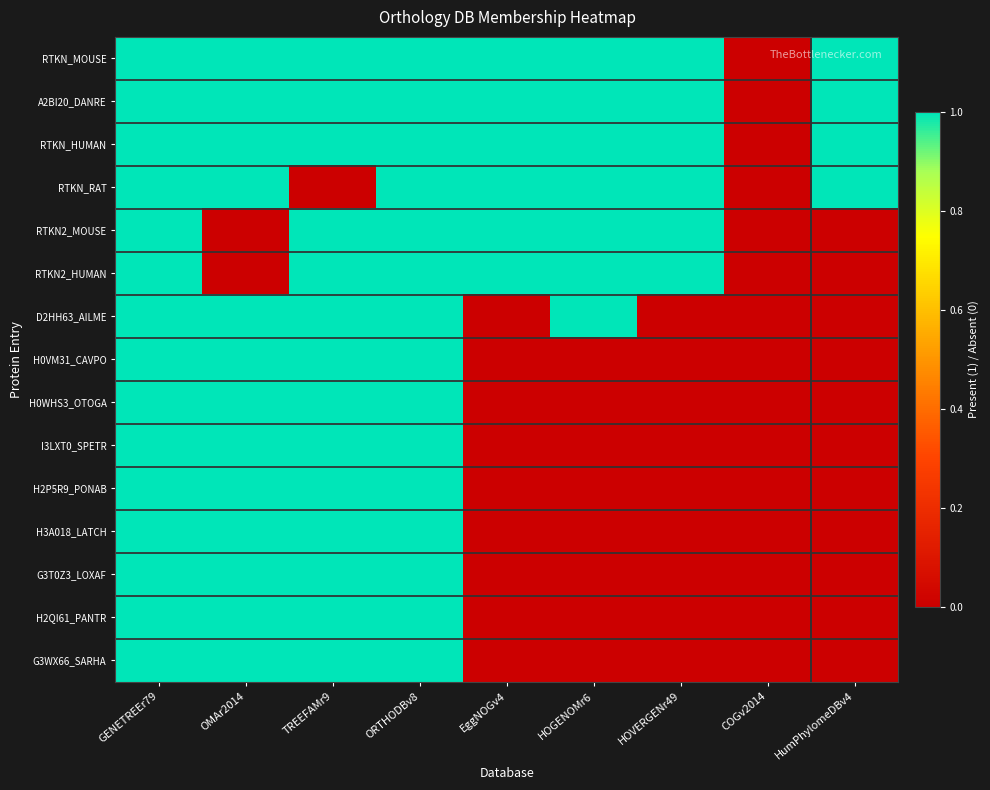

Reading left to right, what are all the values shown in this chart?

RTKN_MOUSE: GENETREEr79=1	OMAr2014=1	TREEFAMr9=1	ORTHODBv8=1	EggNOGv4=1	HOGENOMr6=1	HOVERGENr49=1	COGv2014=0	HumPhylomeDBv4=1
A2BI20_DANRE: GENETREEr79=1	OMAr2014=1	TREEFAMr9=1	ORTHODBv8=1	EggNOGv4=1	HOGENOMr6=1	HOVERGENr49=1	COGv2014=0	HumPhylomeDBv4=1
RTKN_HUMAN: GENETREEr79=1	OMAr2014=1	TREEFAMr9=1	ORTHODBv8=1	EggNOGv4=1	HOGENOMr6=1	HOVERGENr49=1	COGv2014=0	HumPhylomeDBv4=1
RTKN_RAT: GENETREEr79=1	OMAr2014=1	TREEFAMr9=0	ORTHODBv8=1	EggNOGv4=1	HOGENOMr6=1	HOVERGENr49=1	COGv2014=0	HumPhylomeDBv4=1
RTKN2_MOUSE: GENETREEr79=1	OMAr2014=0	TREEFAMr9=1	ORTHODBv8=1	EggNOGv4=1	HOGENOMr6=1	HOVERGENr49=1	COGv2014=0	HumPhylomeDBv4=0
RTKN2_HUMAN: GENETREEr79=1	OMAr2014=0	TREEFAMr9=1	ORTHODBv8=1	EggNOGv4=1	HOGENOMr6=1	HOVERGENr49=1	COGv2014=0	HumPhylomeDBv4=0
D2HH63_AILME: GENETREEr79=1	OMAr2014=1	TREEFAMr9=1	ORTHODBv8=1	EggNOGv4=0	HOGENOMr6=1	HOVERGENr49=0	COGv2014=0	HumPhylomeDBv4=0
H0VM31_CAVPO: GENETREEr79=1	OMAr2014=1	TREEFAMr9=1	ORTHODBv8=1	EggNOGv4=0	HOGENOMr6=0	HOVERGENr49=0	COGv2014=0	HumPhylomeDBv4=0
H0WHS3_OTOGA: GENETREEr79=1	OMAr2014=1	TREEFAMr9=1	ORTHODBv8=1	EggNOGv4=0	HOGENOMr6=0	HOVERGENr49=0	COGv2014=0	HumPhylomeDBv4=0
I3LXT0_SPETR: GENETREEr79=1	OMAr2014=1	TREEFAMr9=1	ORTHODBv8=1	EggNOGv4=0	HOGENOMr6=0	HOVERGENr49=0	COGv2014=0	HumPhylomeDBv4=0
H2P5R9_PONAB: GENETREEr79=1	OMAr2014=1	TREEFAMr9=1	ORTHODBv8=1	EggNOGv4=0	HOGENOMr6=0	HOVERGENr49=0	COGv2014=0	HumPhylomeDBv4=0
H3A018_LATCH: GENETREEr79=1	OMAr2014=1	TREEFAMr9=1	ORTHODBv8=1	EggNOGv4=0	HOGENOMr6=0	HOVERGENr49=0	COGv2014=0	HumPhylomeDBv4=0
G3T0Z3_LOXAF: GENETREEr79=1	OMAr2014=1	TREEFAMr9=1	ORTHODBv8=1	EggNOGv4=0	HOGENOMr6=0	HOVERGENr49=0	COGv2014=0	HumPhylomeDBv4=0
H2QI61_PANTR: GENETREEr79=1	OMAr2014=1	TREEFAMr9=1	ORTHODBv8=1	EggNOGv4=0	HOGENOMr6=0	HOVERGENr49=0	COGv2014=0	HumPhylomeDBv4=0
G3WX66_SARHA: GENETREEr79=1	OMAr2014=1	TREEFAMr9=1	ORTHODBv8=1	EggNOGv4=0	HOGENOMr6=0	HOVERGENr49=0	COGv2014=0	HumPhylomeDBv4=0